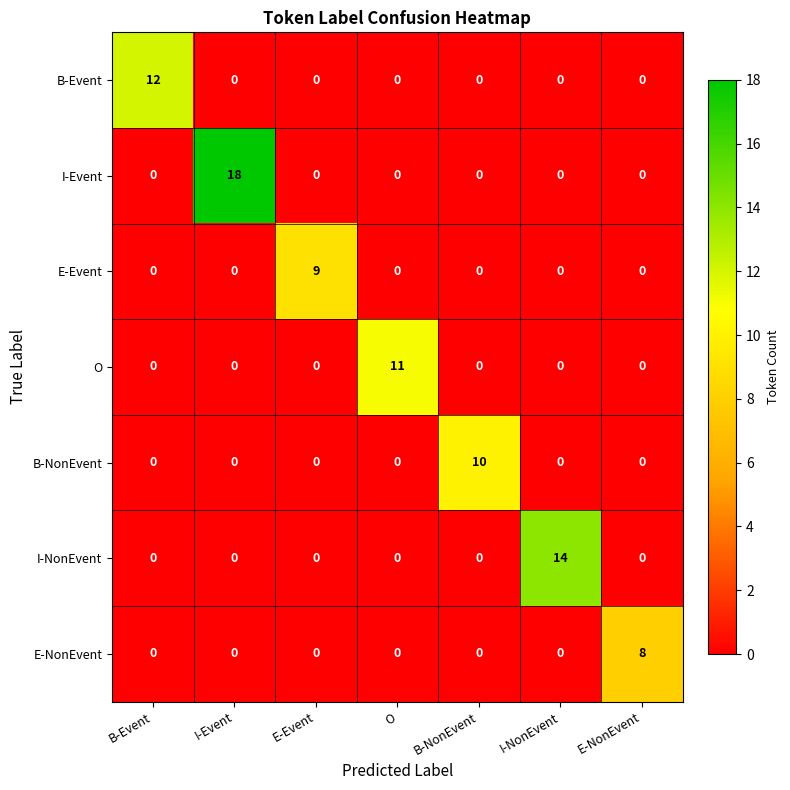

Which series has the largest total across all categories?

I-Event